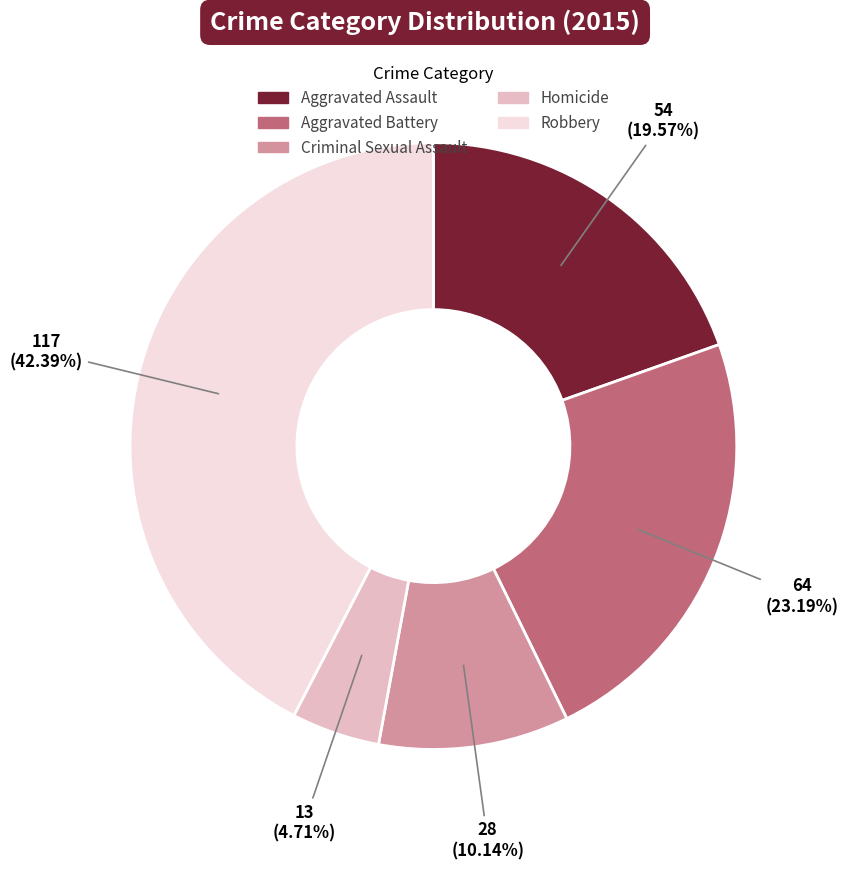

Which slice is the smallest?

Homicide